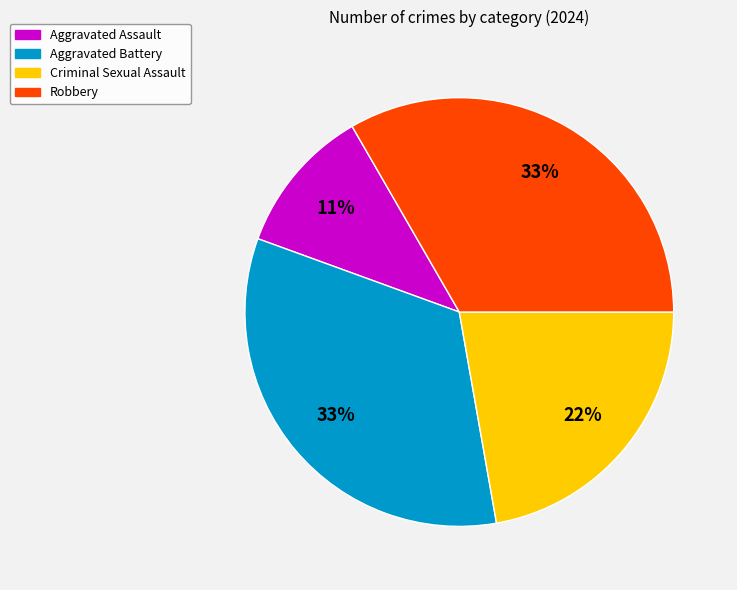

The Robbery slice represents 26% of the pie. True or false?

False